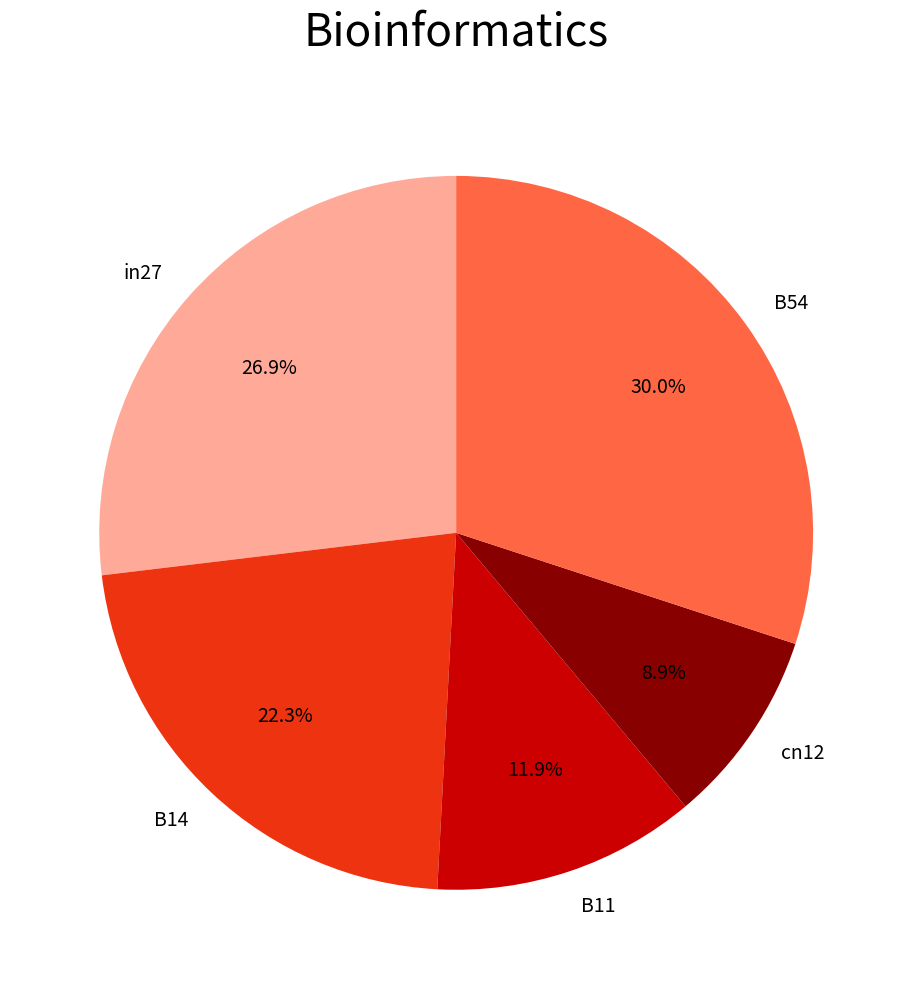

Which category has the biggest portion of the pie?

B54